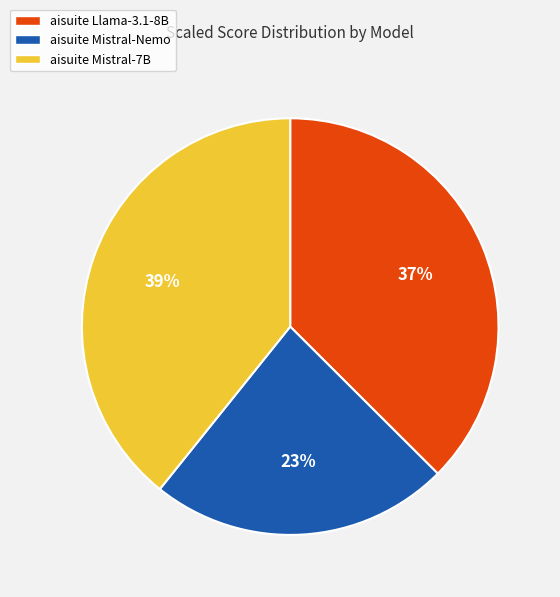

The aisuite Mistral-7B slice represents 39% of the pie. True or false?

True